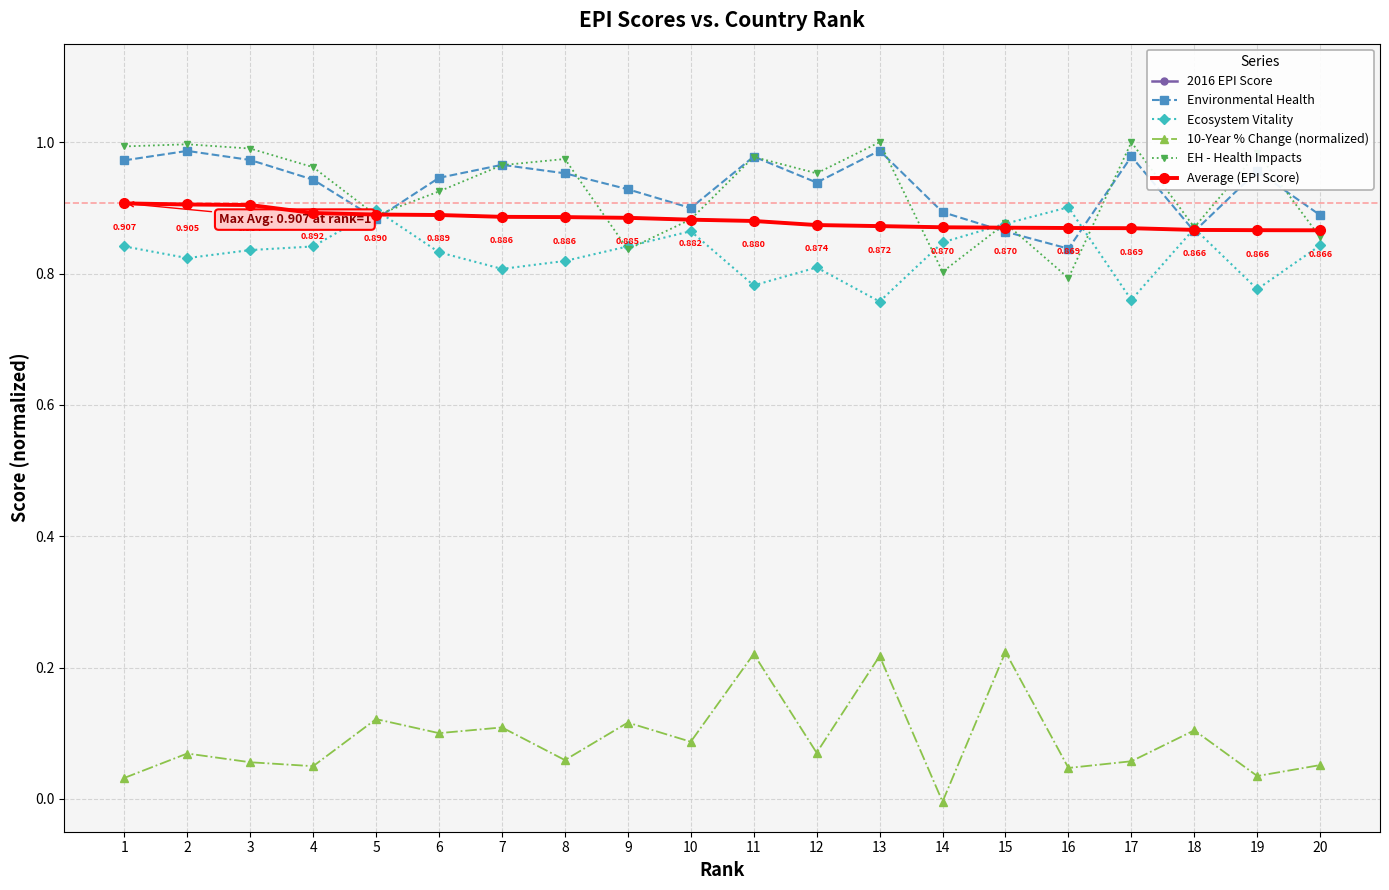

Is this an area chart (filled region under the line)?

No